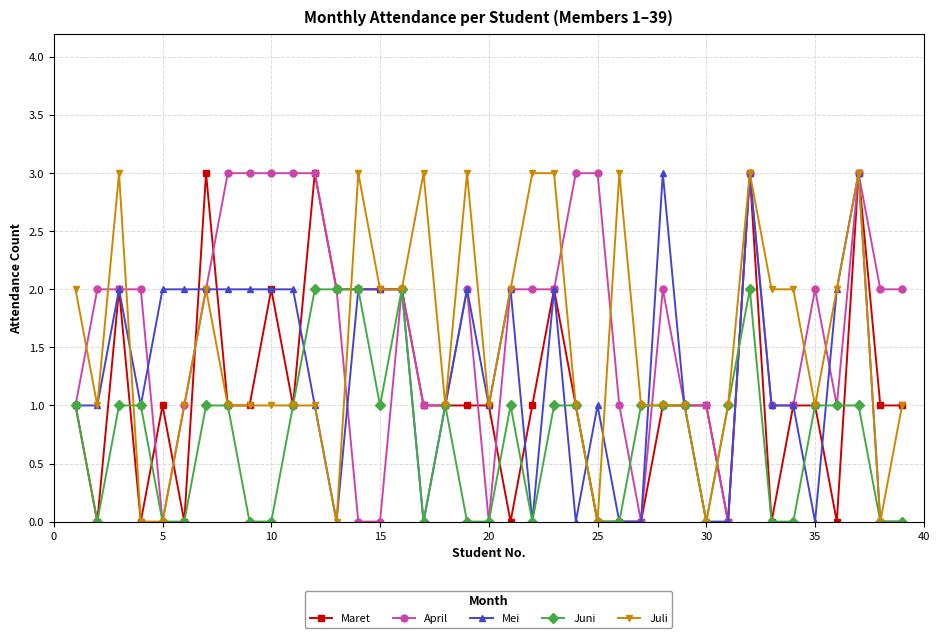

Count the number of data series in this chart.

5